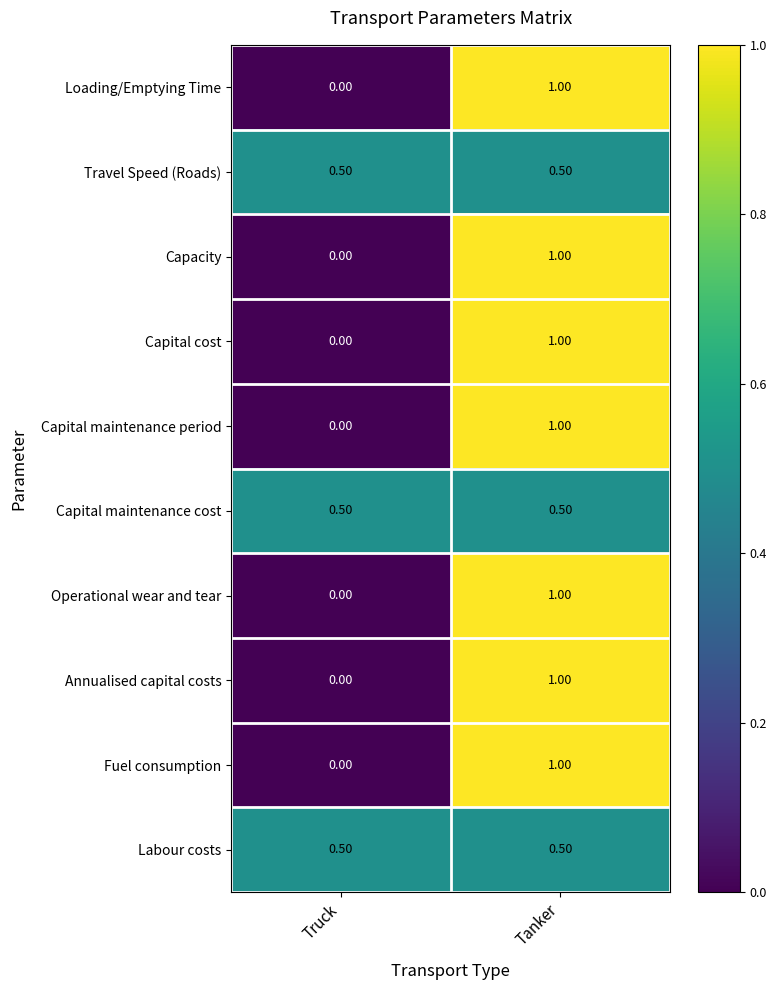

How many distinct data groups are displayed?

10